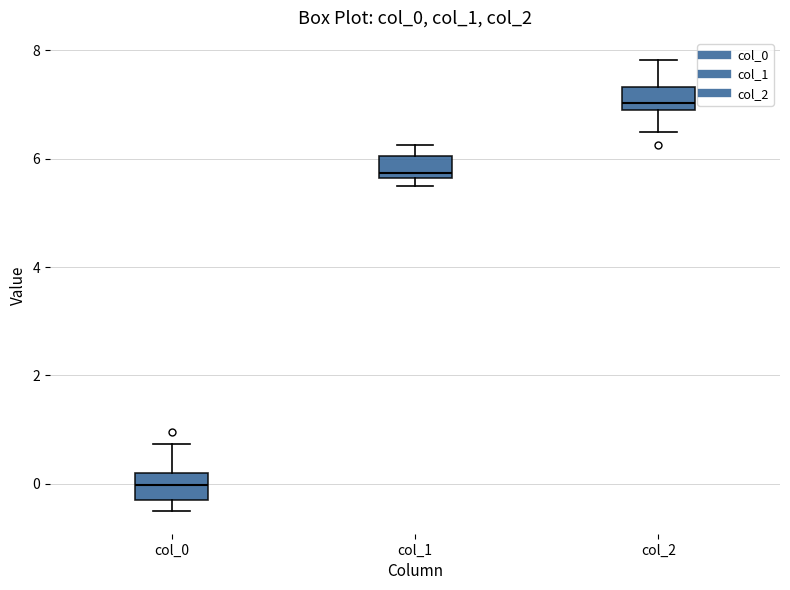

Reading left to right, transcribe this box plot: for each box, give where its median line is, the range the box spans, and where its two whiskers end, as read against the y-axis. The values are not printed on the chart, so give them approximately, as read against the axis.

col_0: median 0.0, box -0.2 to 0.2, whiskers -0.6 to 0.8
col_1: median 5.8, box 5.6 to 6.0, whiskers 5.4 to 6.2
col_2: median 7.0 (just above the box's lower edge), box 7.0 to 7.4, whiskers 6.4 to 7.8